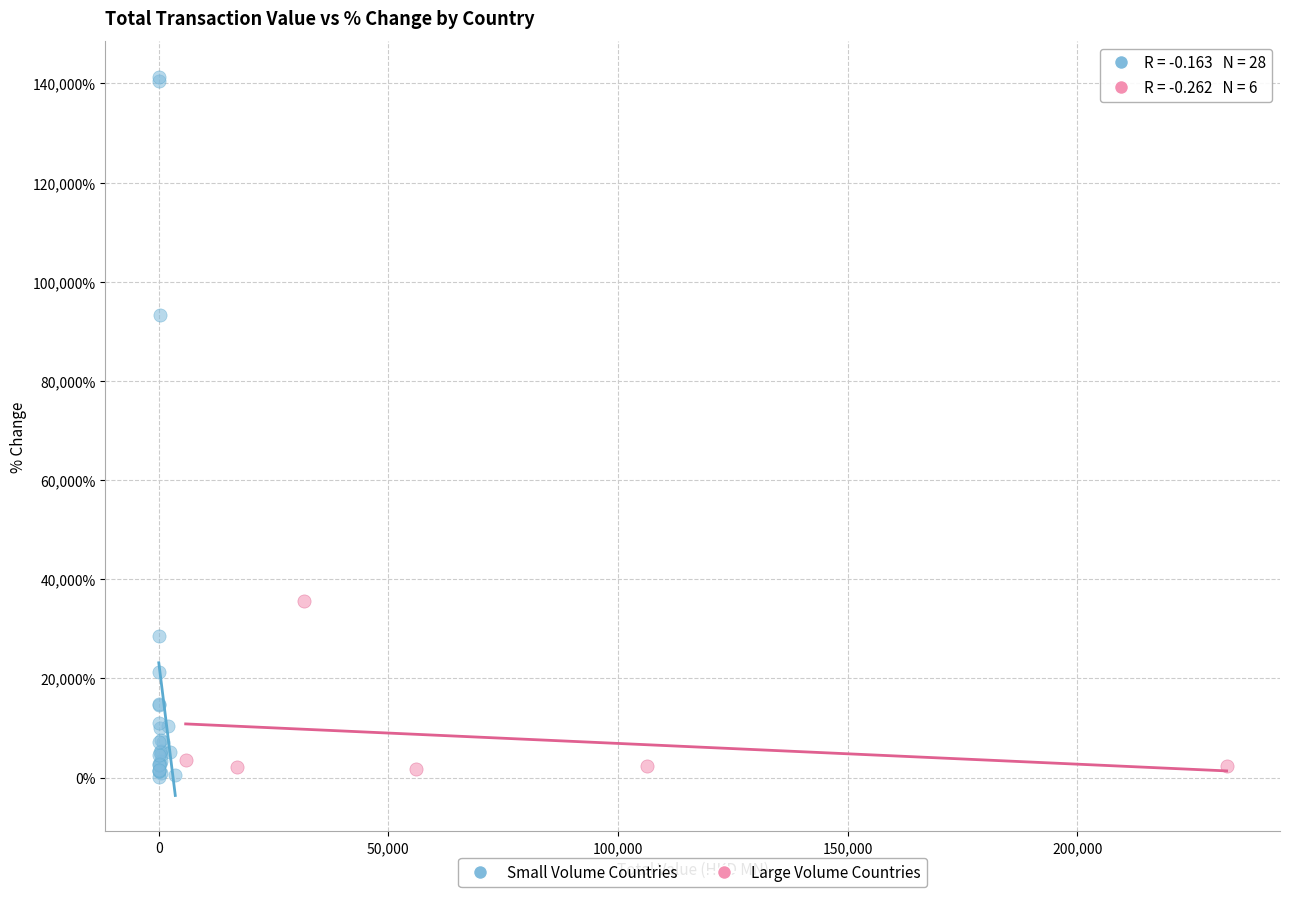

What are all the series names shown in the legend?

Small Volume Countries, Large Volume Countries